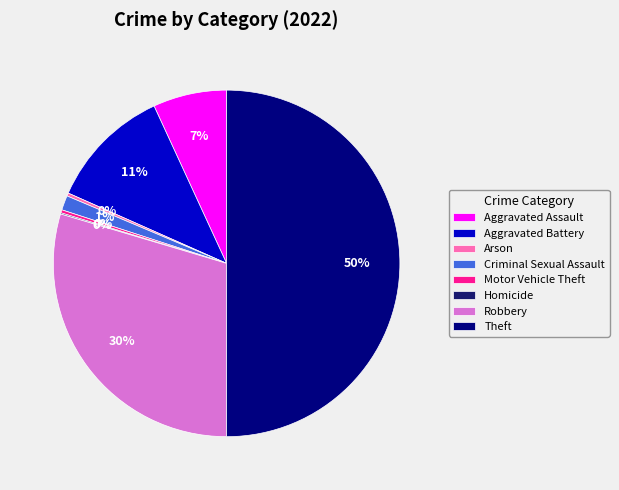

To the nearest percent, what percentage of the pie is Aggravated Battery?

11%